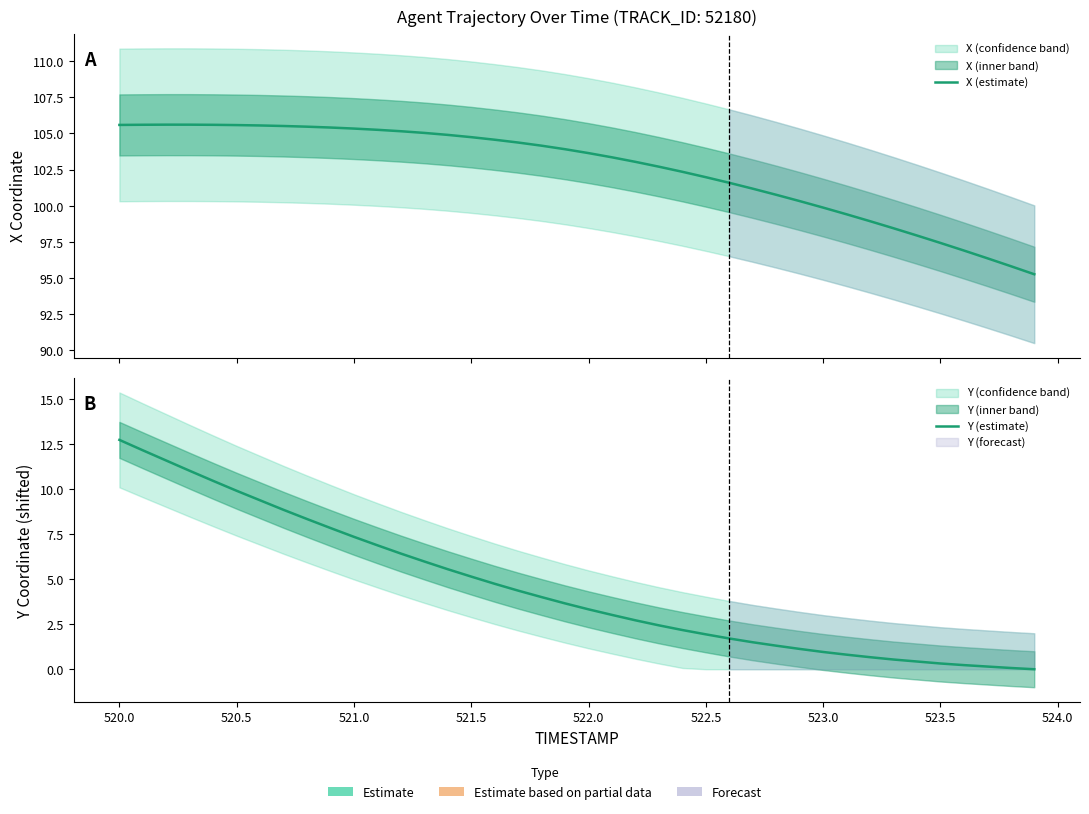

What is the value of the X (estimate) point at the 32nd from the left?

99.4